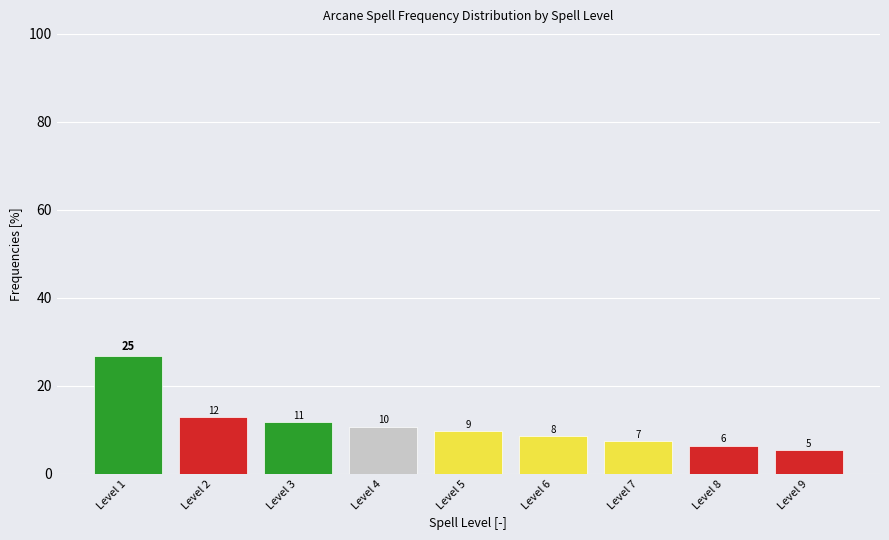

Does the chart contain any negative values?

No